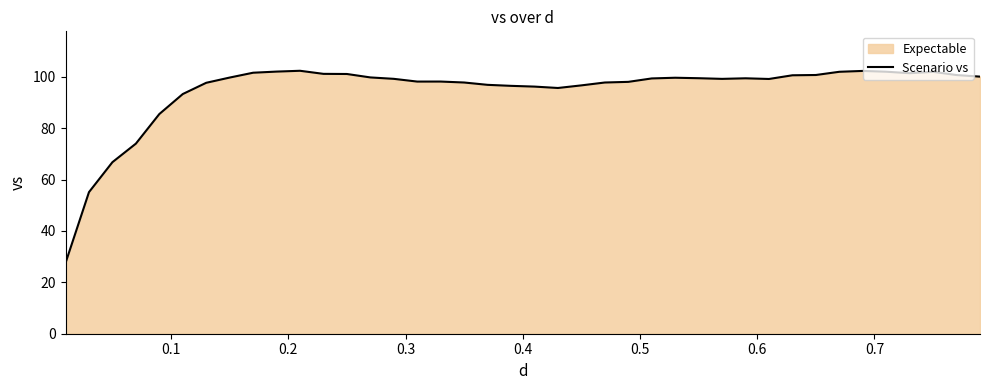

What is the difference between the maximum and minimum values?

74.8